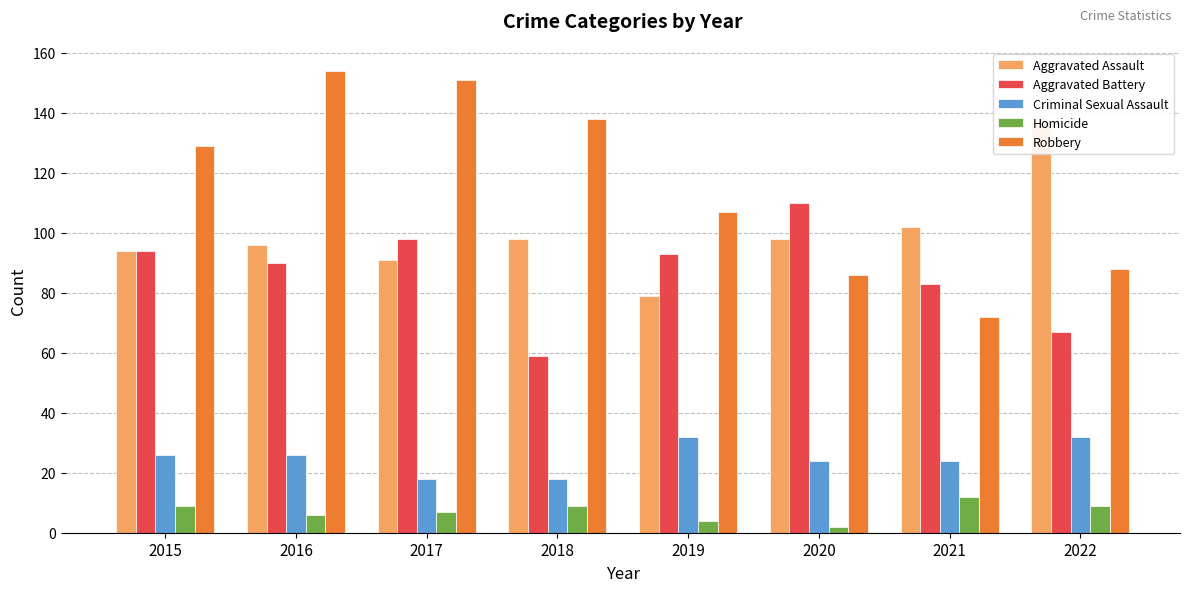

What is the sum of all Homicide values?

58